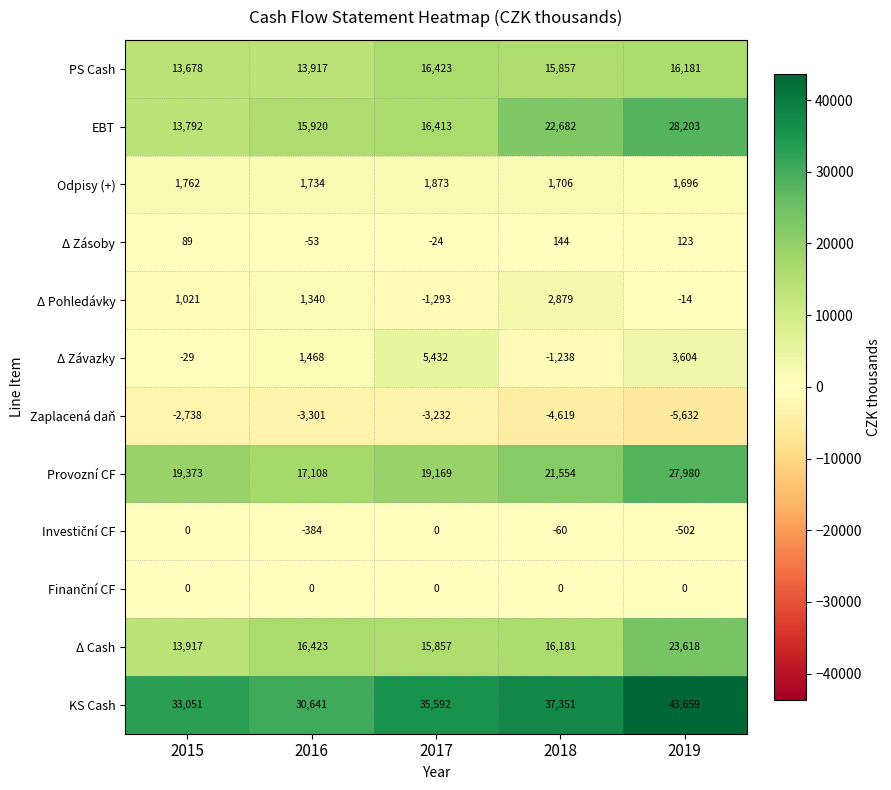

At how many categories does at least one series exceed 29418?

5